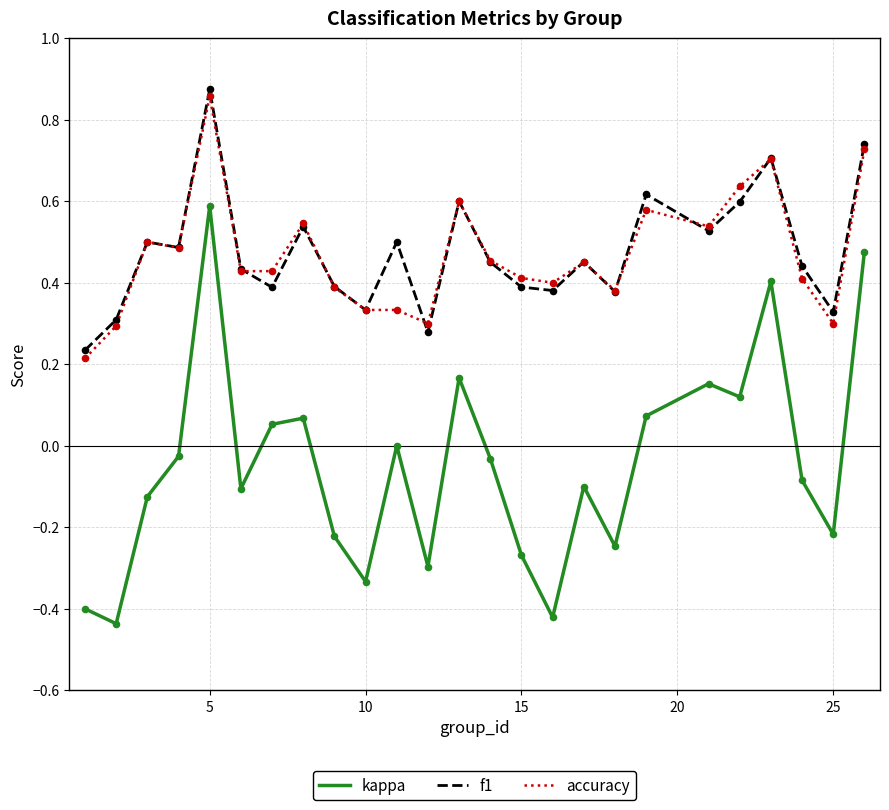

At how many categories does at least one series exceed 0?

25